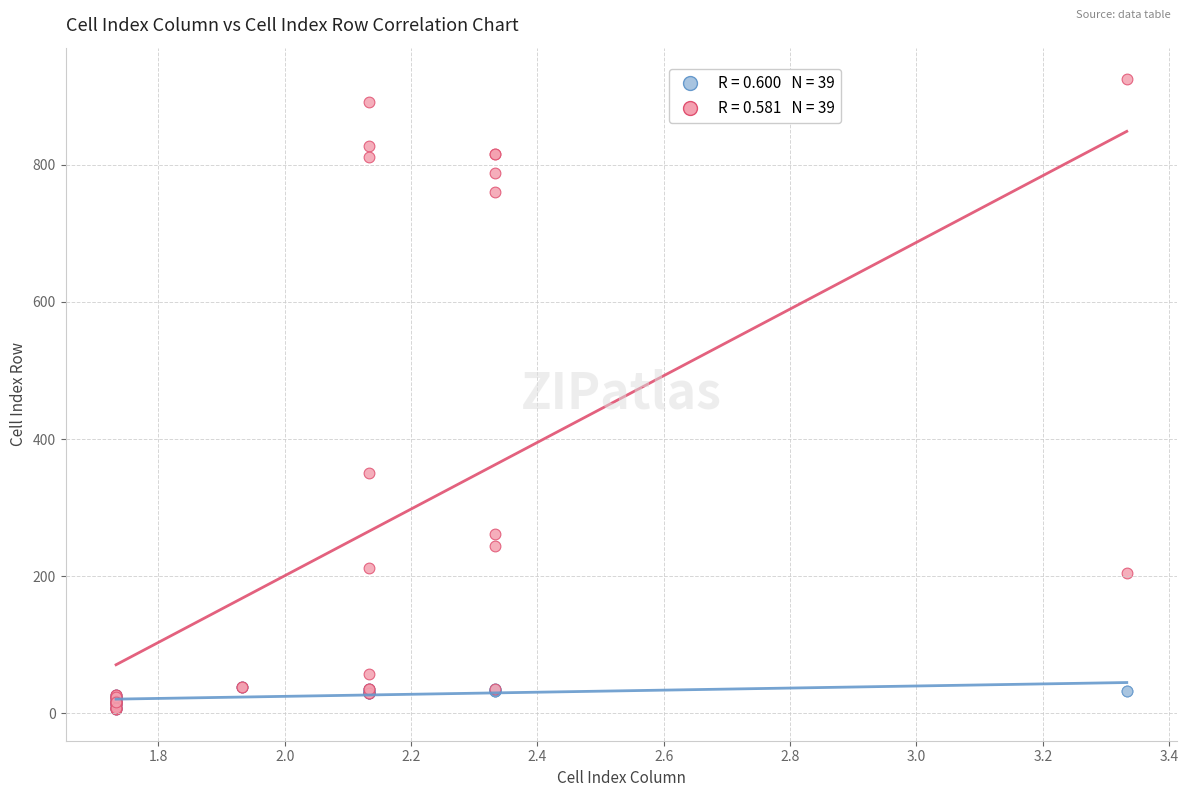

Across all series, what Y value is closest to 465?

351